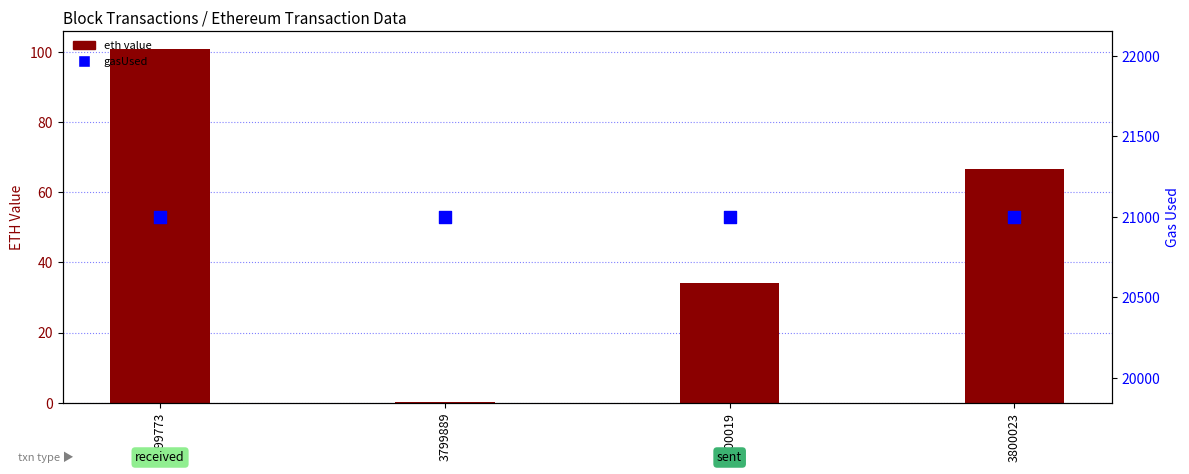

Is the value of eth value at 3800023 greater than the value of gasUsed at 3799773?

No